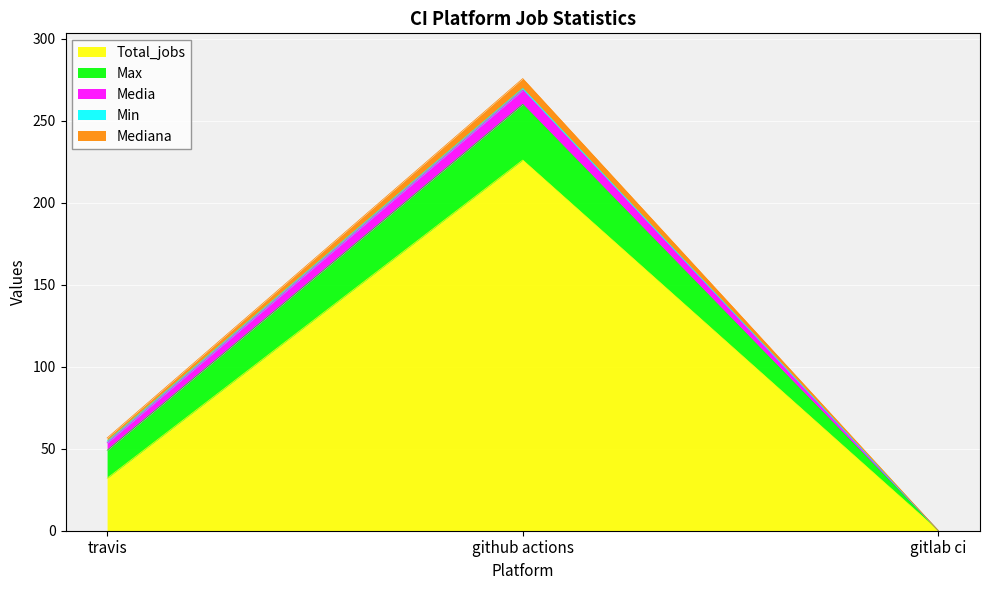

At which label does Mediana first exceed 2?

github actions